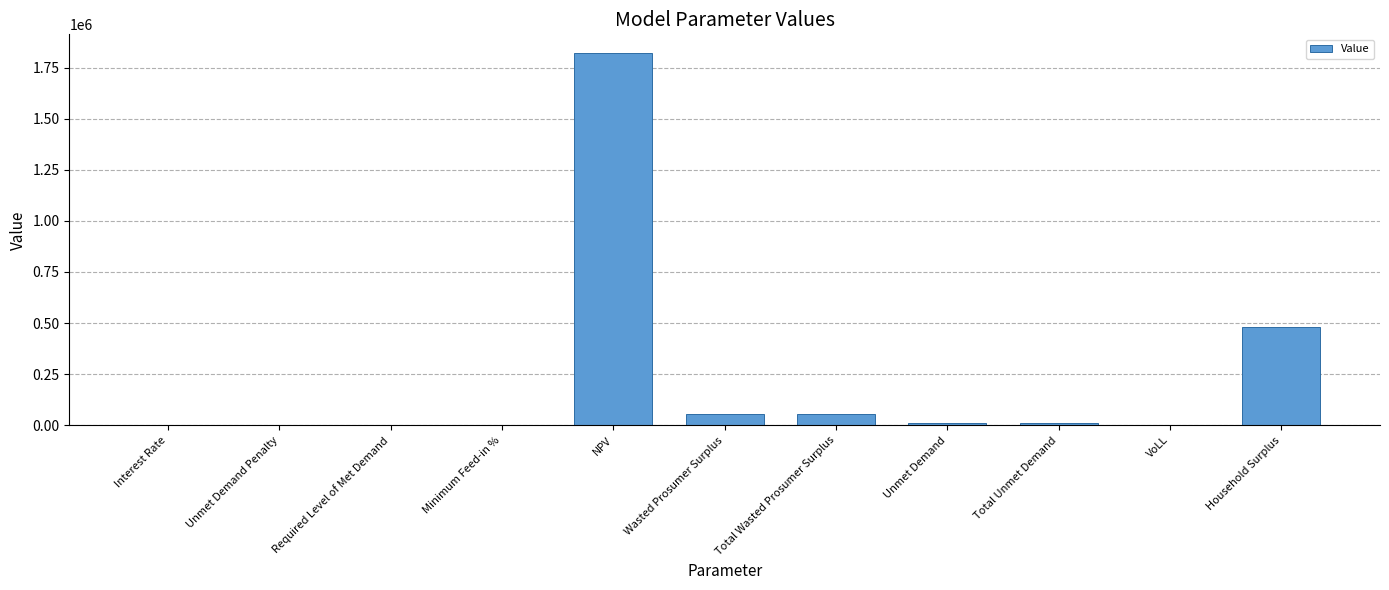

What is the maximum value shown in the chart?

1821395.6